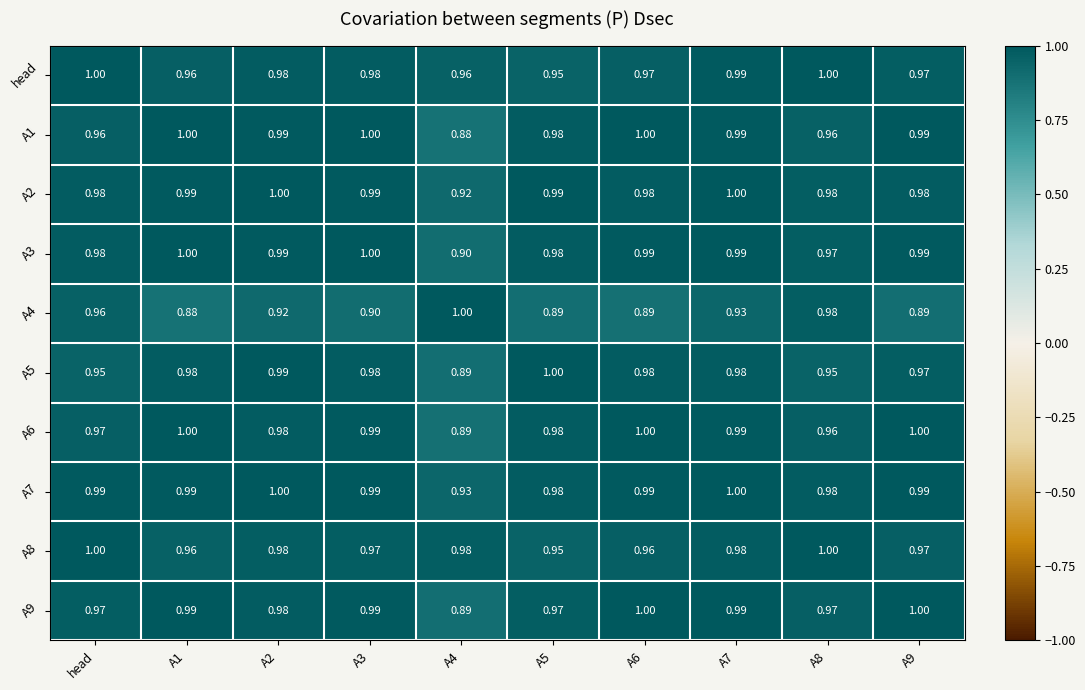

Is the value of A4 at head greater than the value of A9 at A9?

No